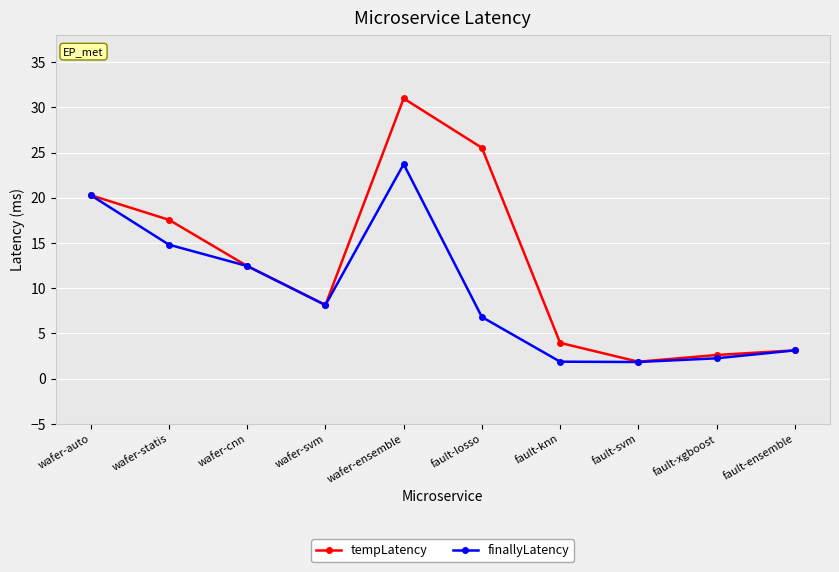

Rank the series by their maximum value, from lowest to highest.

finallyLatency, tempLatency